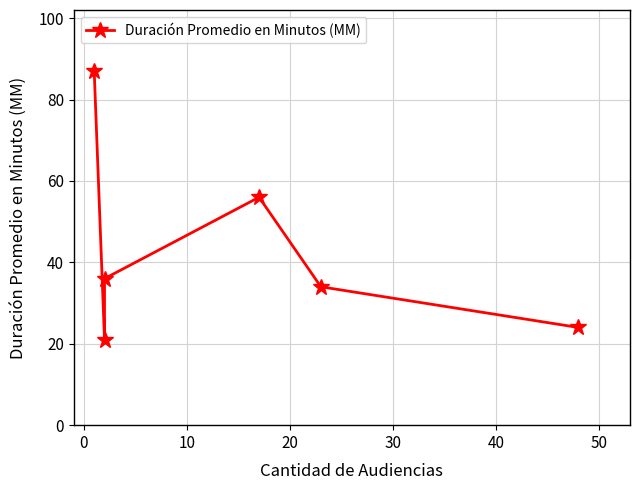

Is it true that the value at 10 is 56?

False